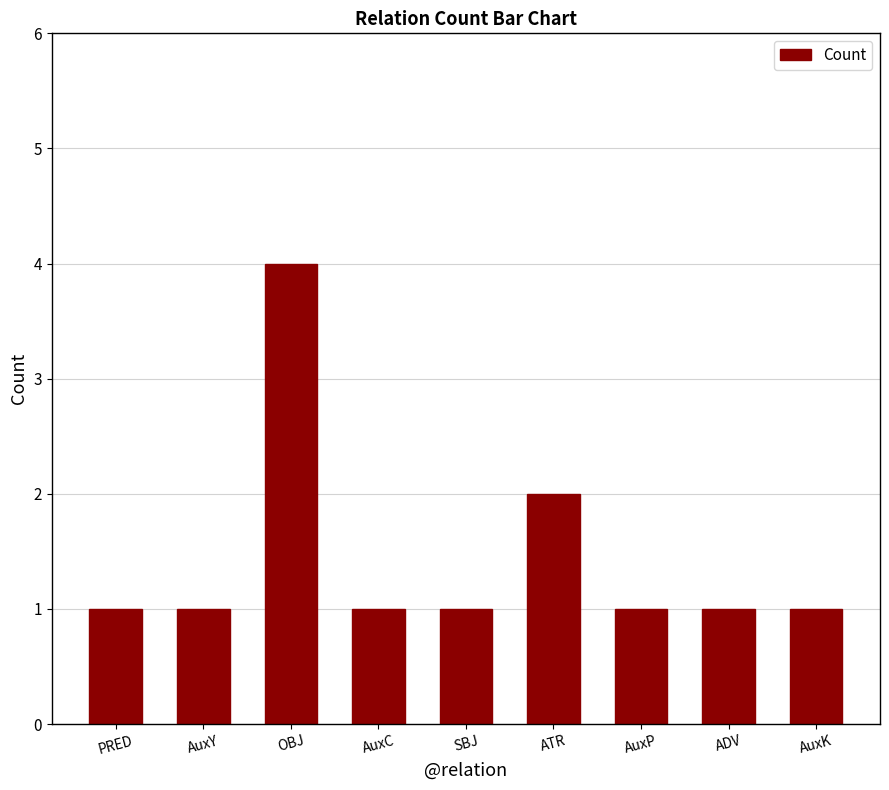

What is the greatest value displayed?

4